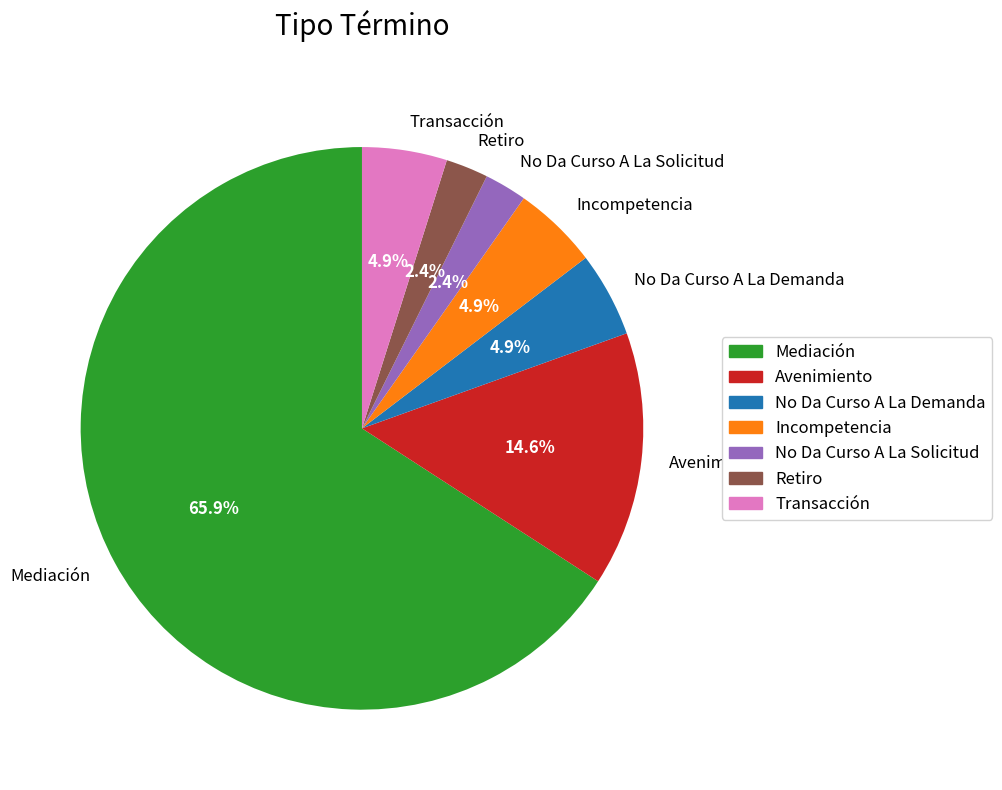

Count the number of slices in the pie.

7